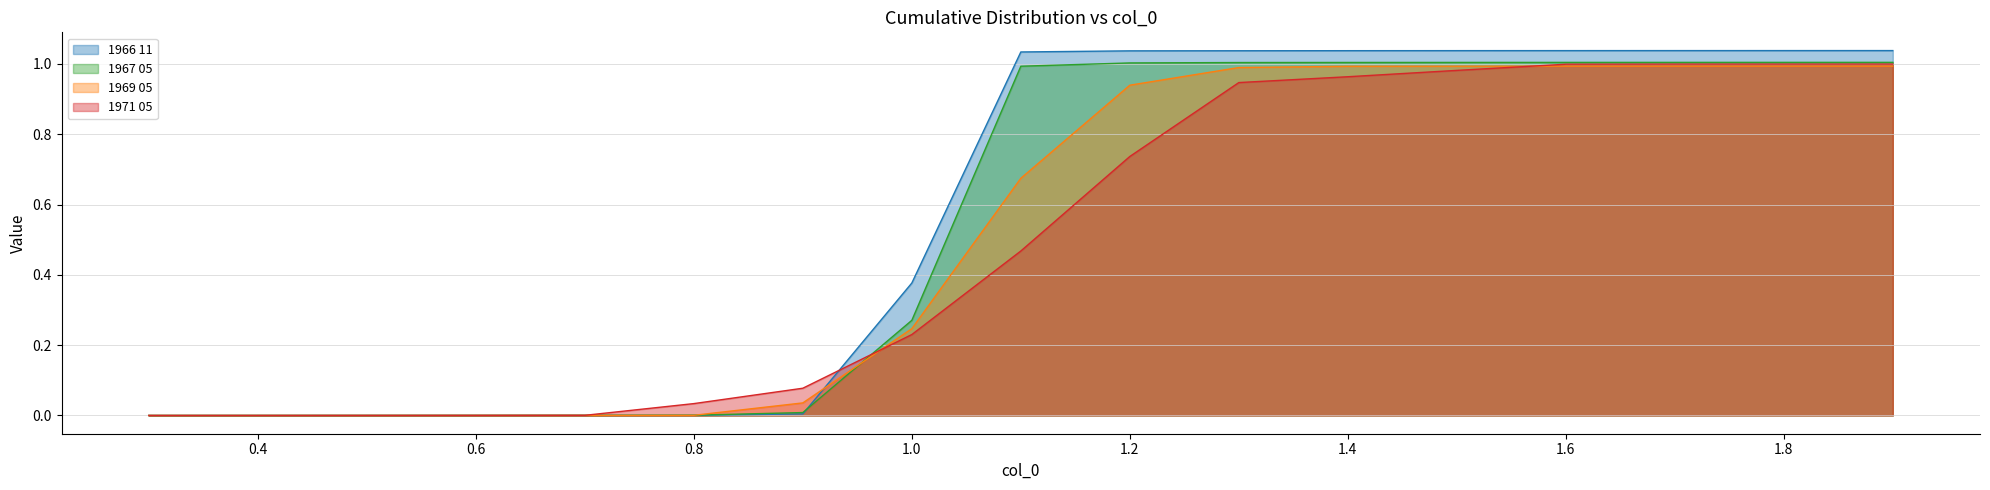

At how many categories does at least one series exceed 0?

16